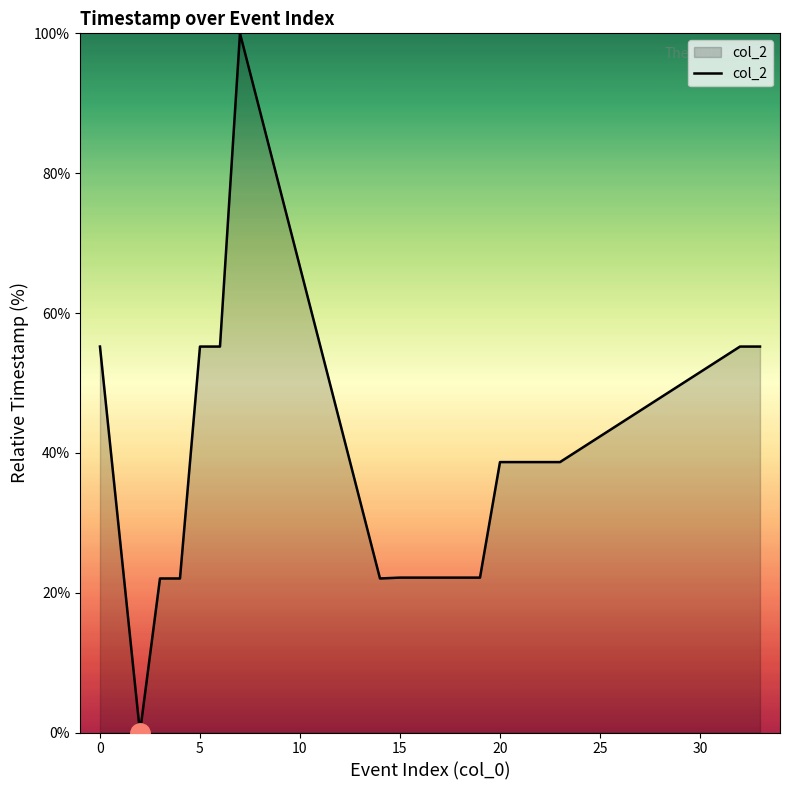

What is the difference between the maximum and minimum values?

100.0